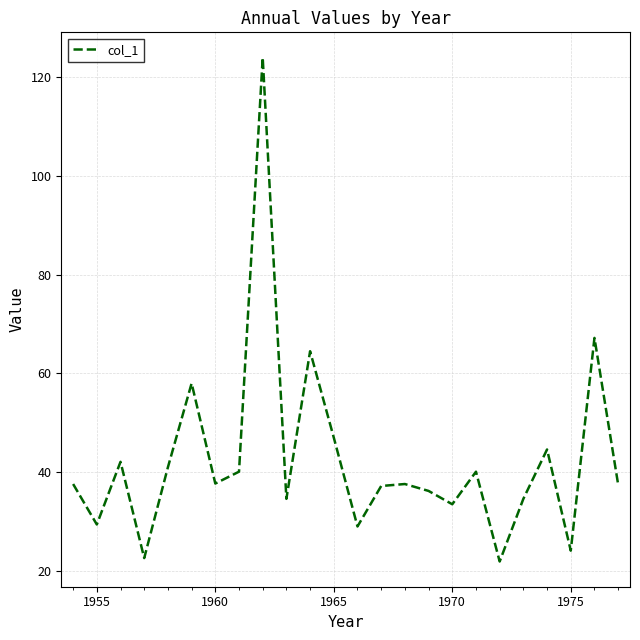

What is the smallest value displayed?

21.9